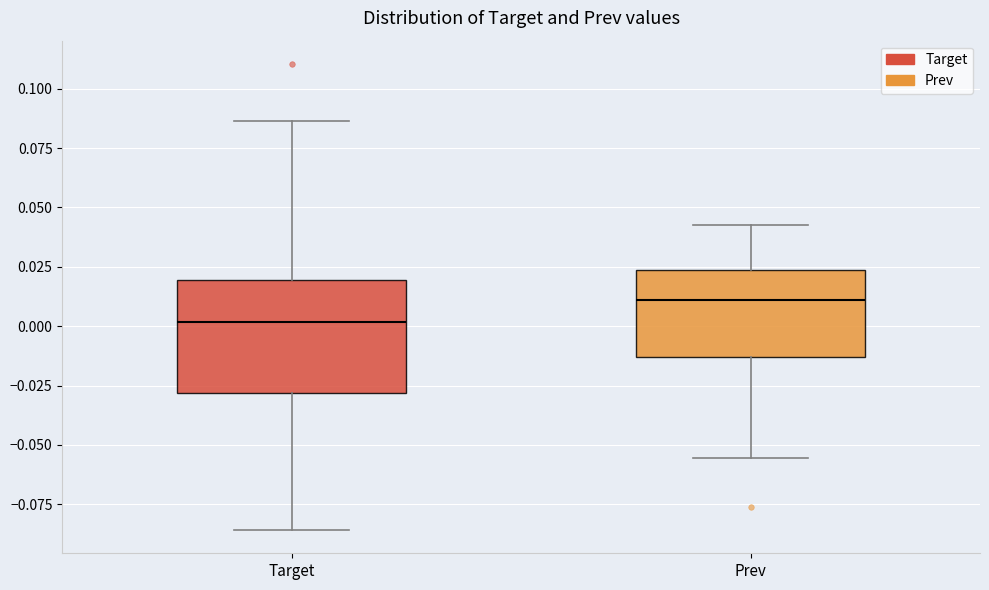

Which box is the tallest, from its lower edge to its upper edge?

Target